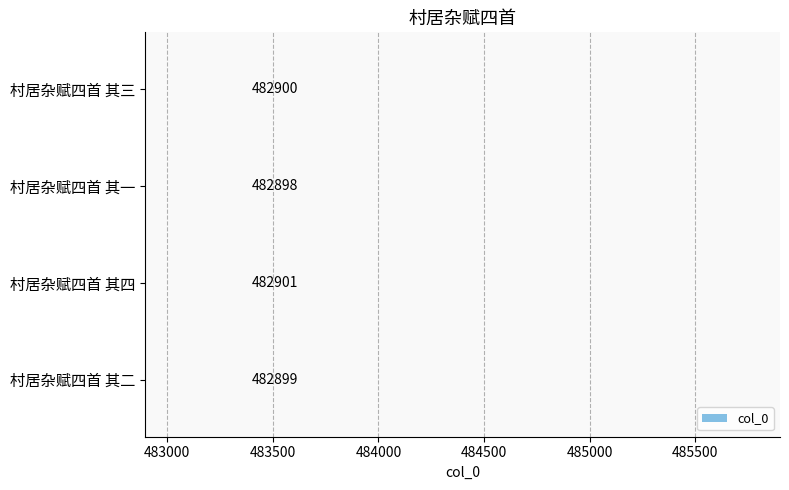

The chart shows a value of 482901 at 村居杂赋四首 其四. True or false?

True